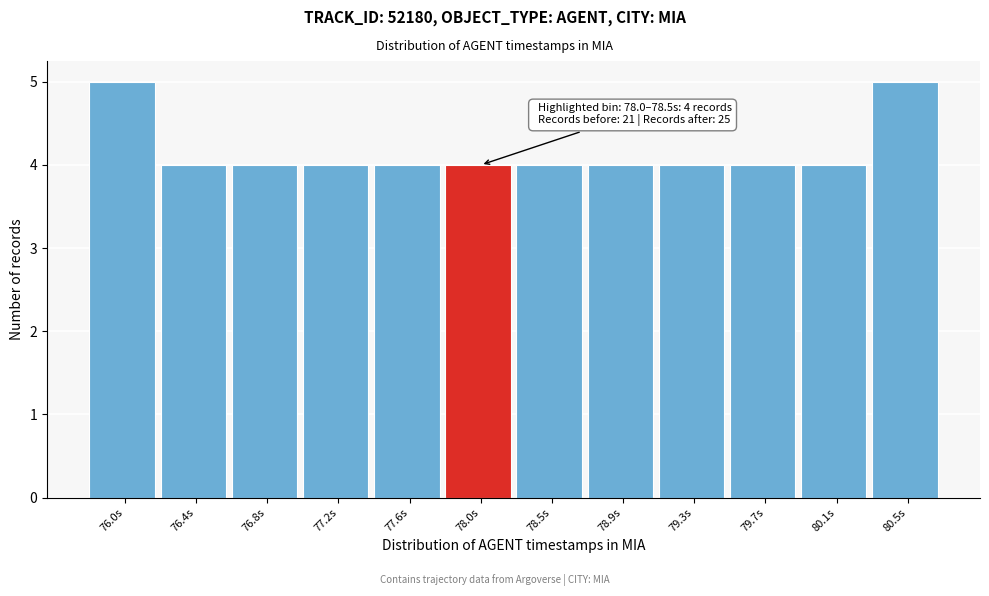

Reading left to right, transcribe all the data shown in this chart.

5	4	4	4	4	4	4	4	4	4	4	5